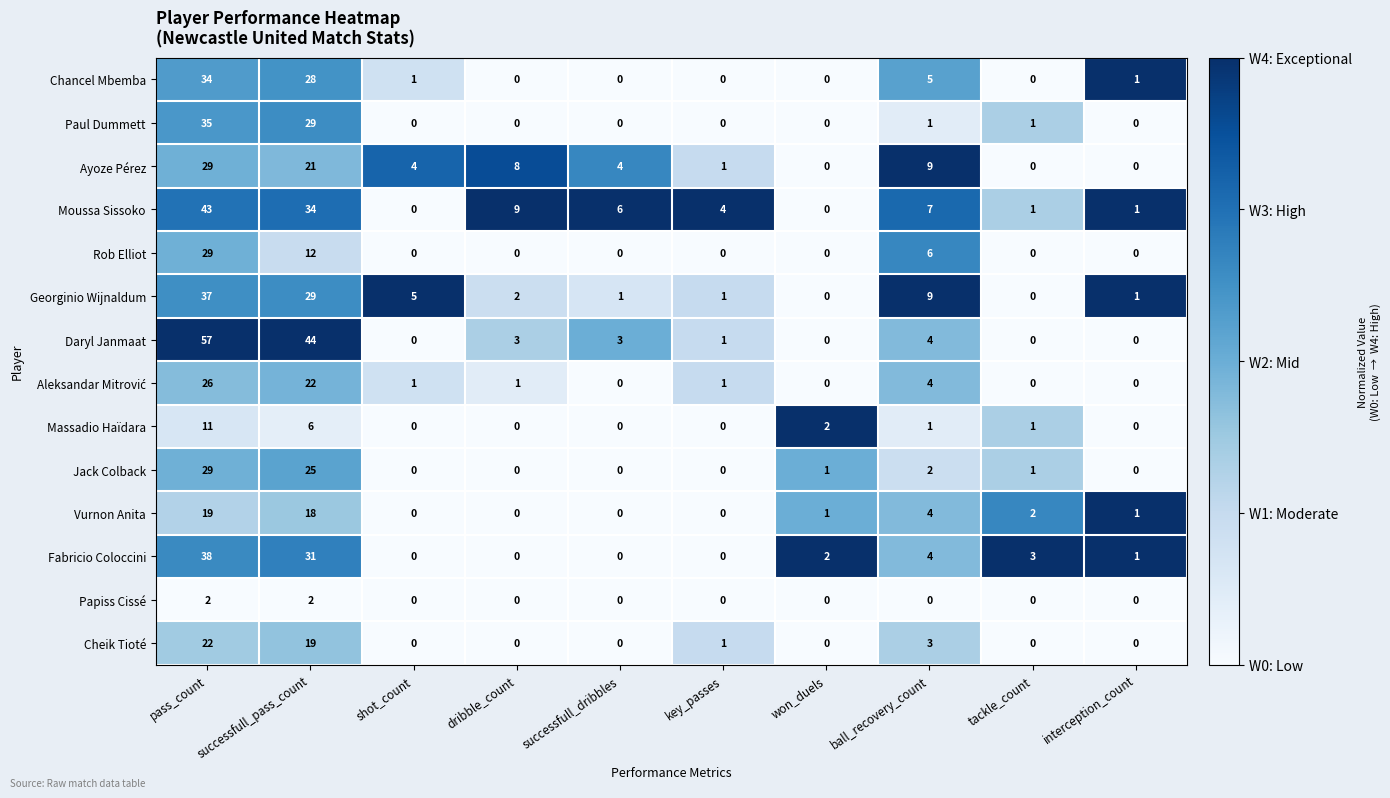

What is the approximate value of Daryl Janmaat at pass_count?

57